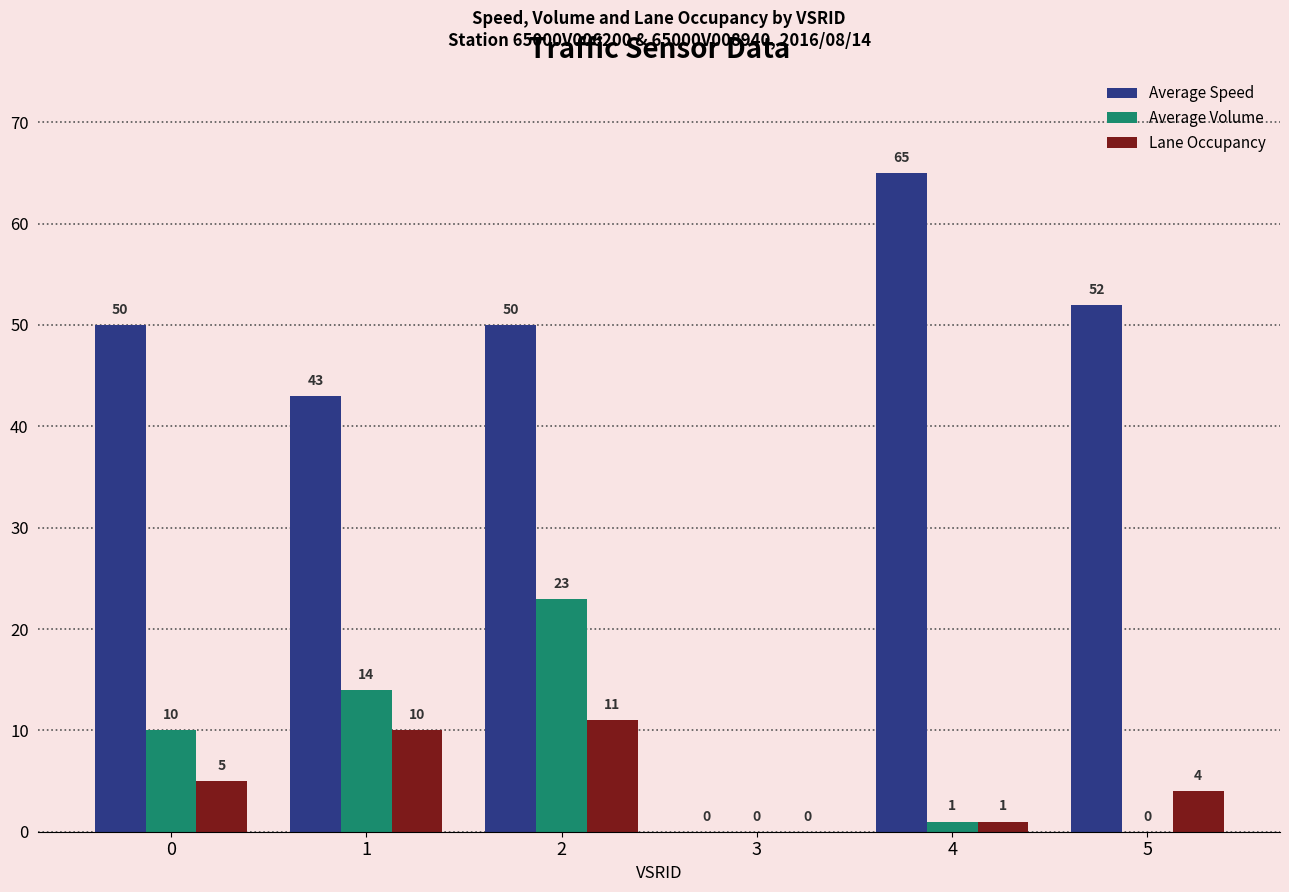

Between 2 and 4, which series saw the biggest shift?

Average Volume